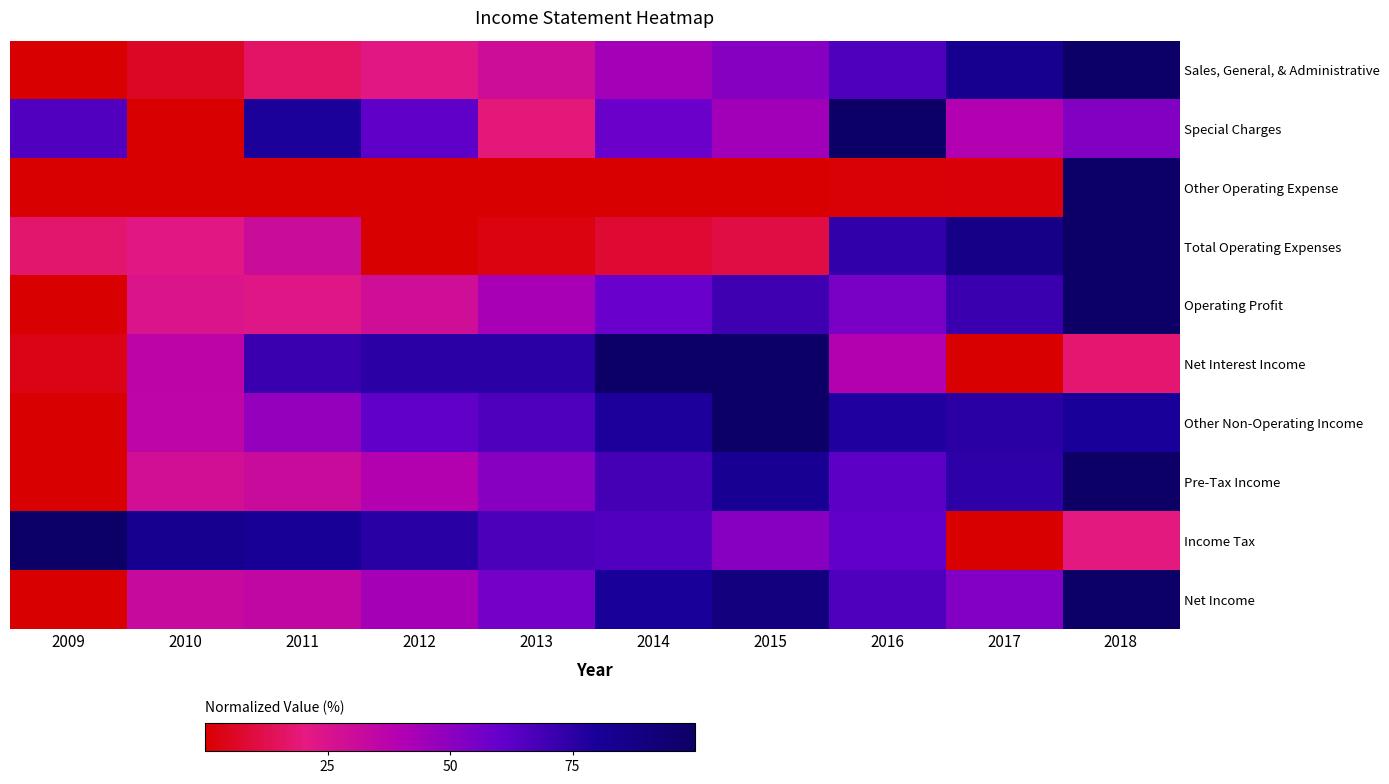

Which category has the lowest value across all series?

2009